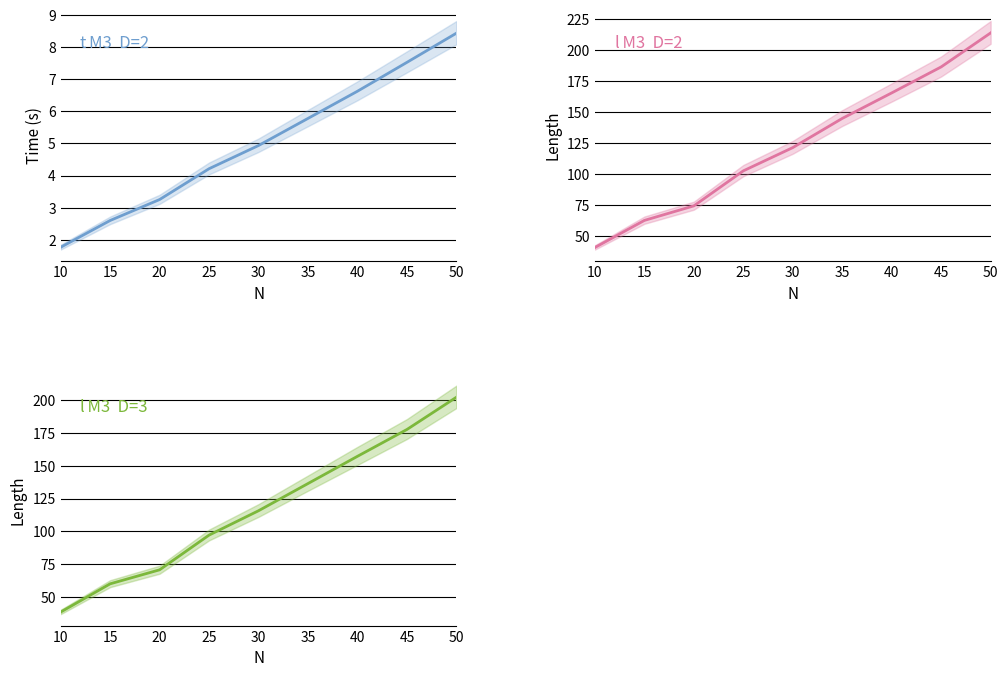

How many data points in t_M3 (D=2) are less than 4?

3